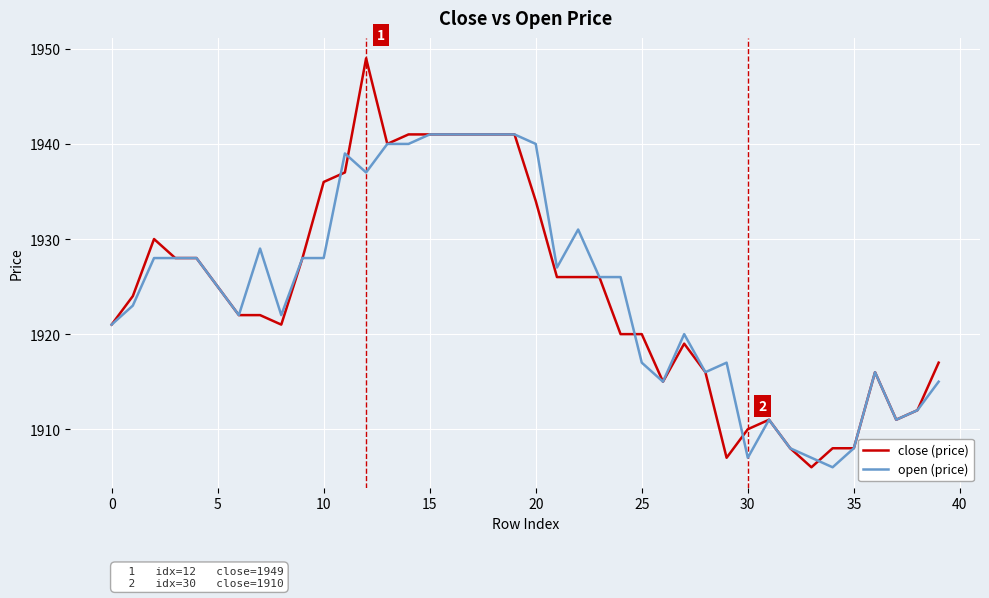

What is the maximum value shown in the chart?

1949